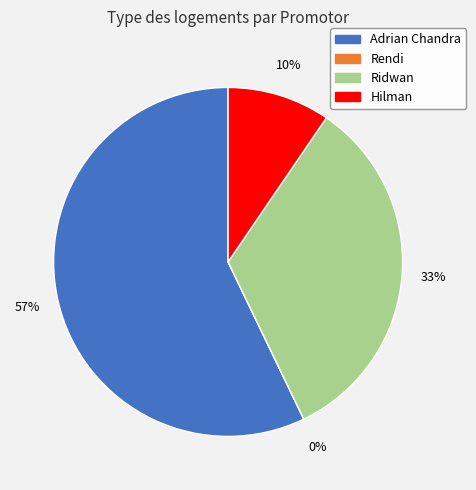

Which slice is the largest?

Adrian Chandra